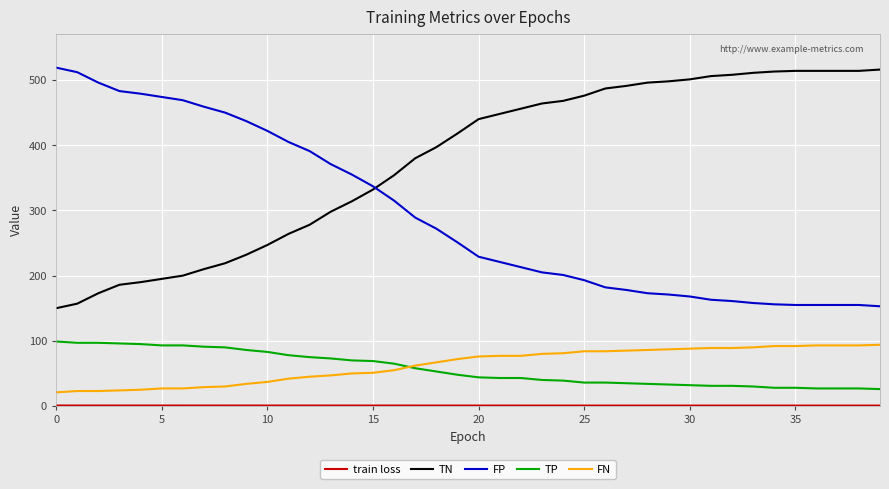

True or false: TN and FN intersect in this chart.

False